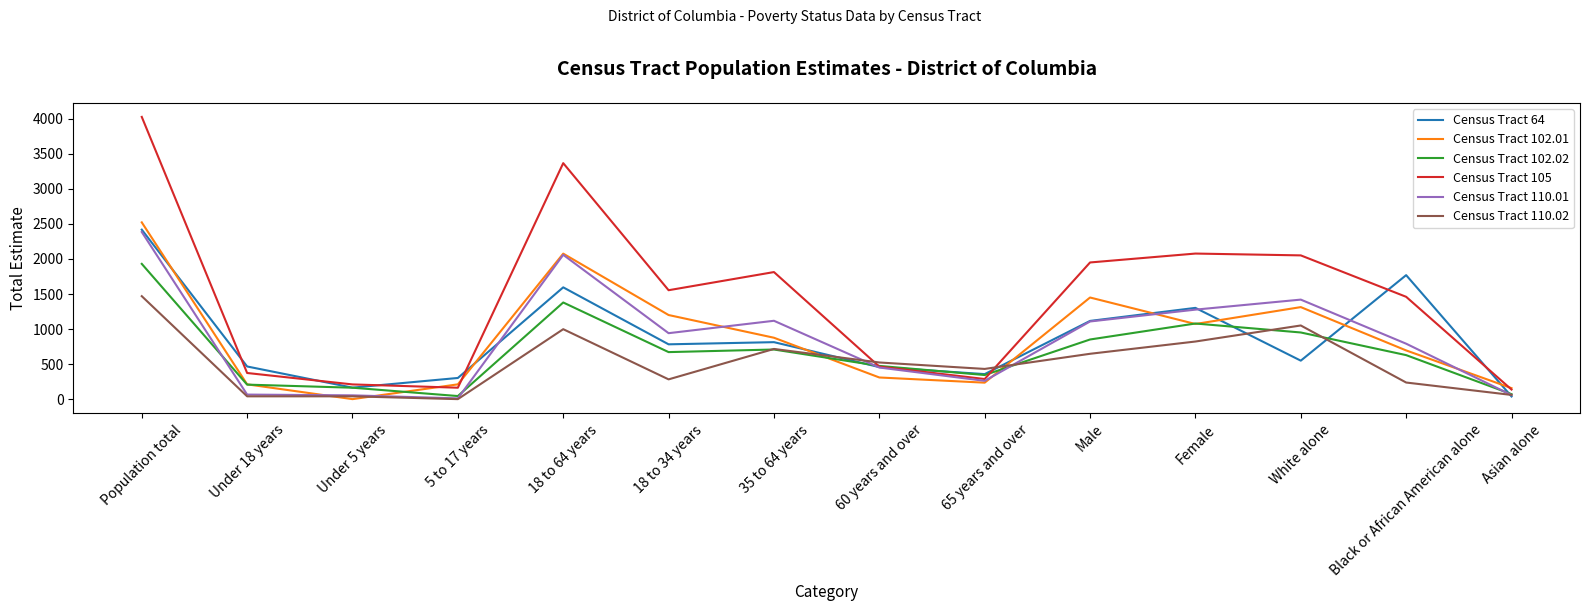

Is the value of Census Tract 102.01 at 60 years and over greater than the value of Census Tract 64 at 35 to 64 years?

No